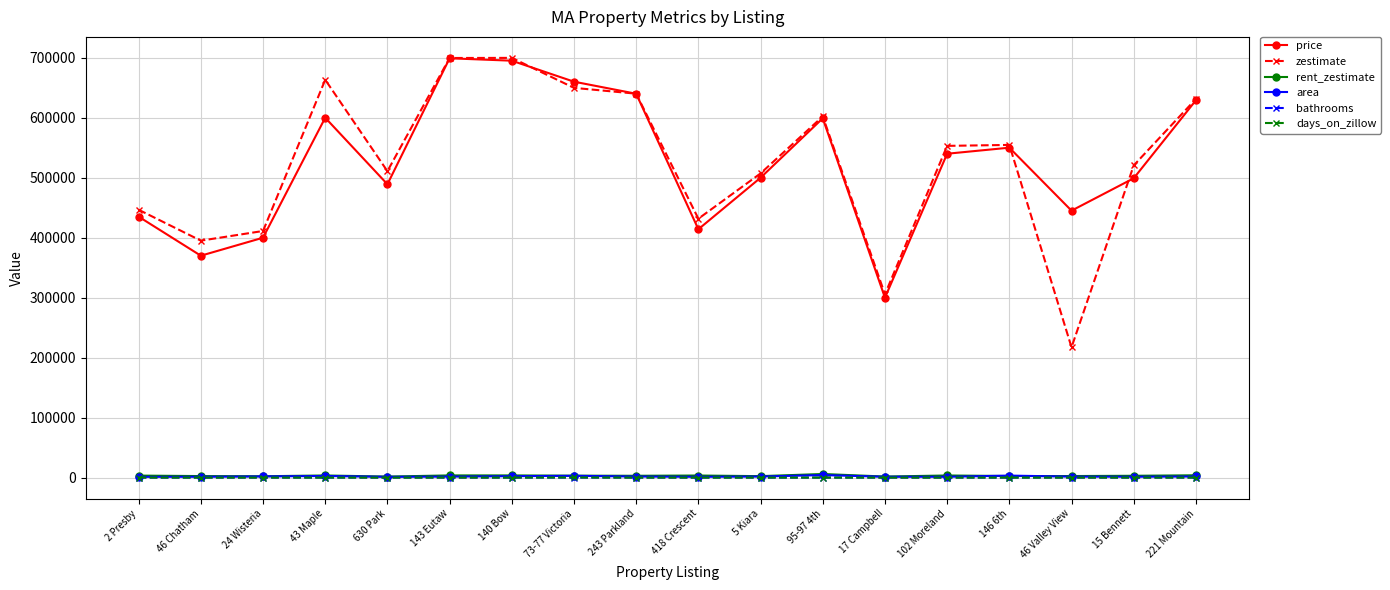

Read the rent_zestimate value at 24 Wisteria, to the nearest 10.

2240